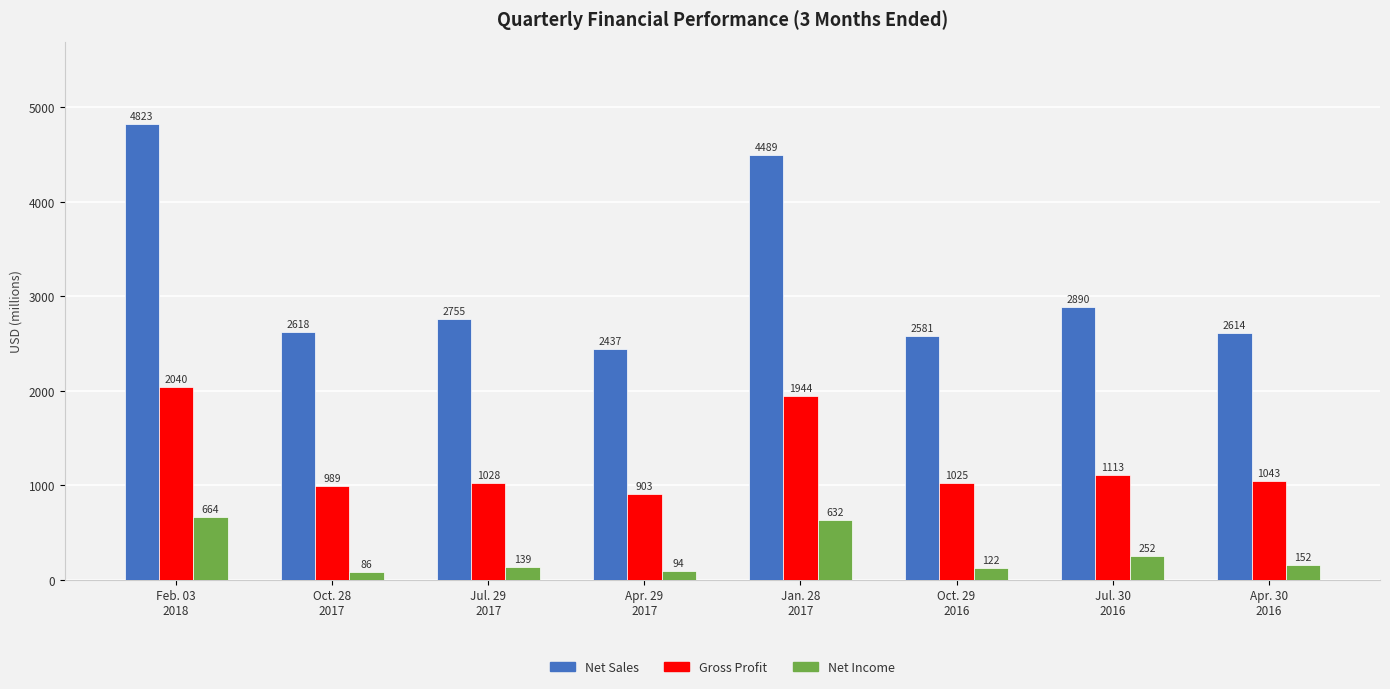

What is the difference between the maximum and minimum values in the Net Income series?

578